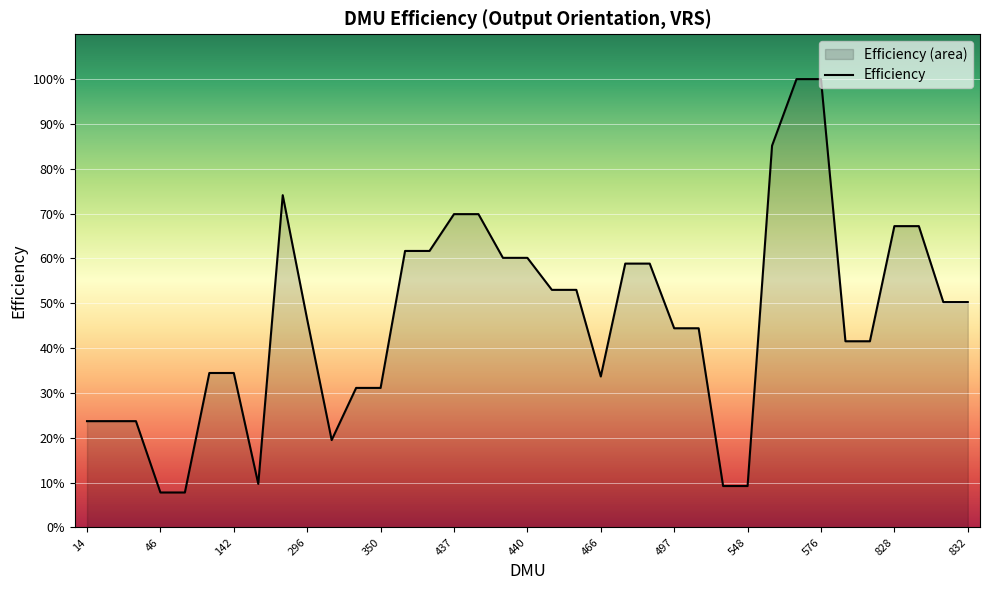

What is the difference between the maximum and second lowest values?

0.9